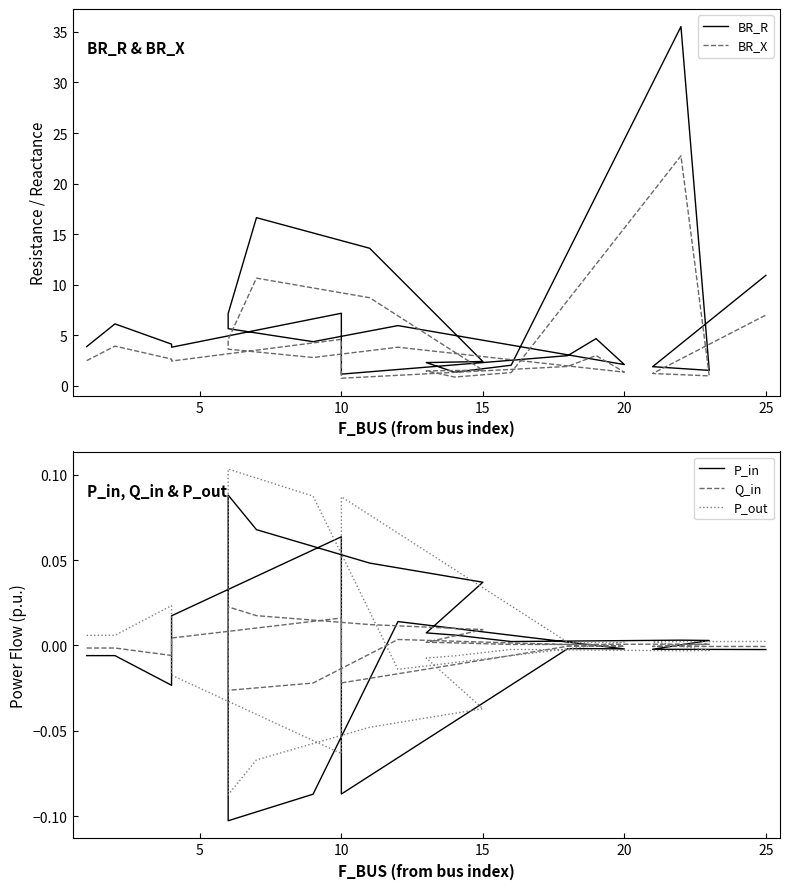

Count the number of data series in this chart.

5